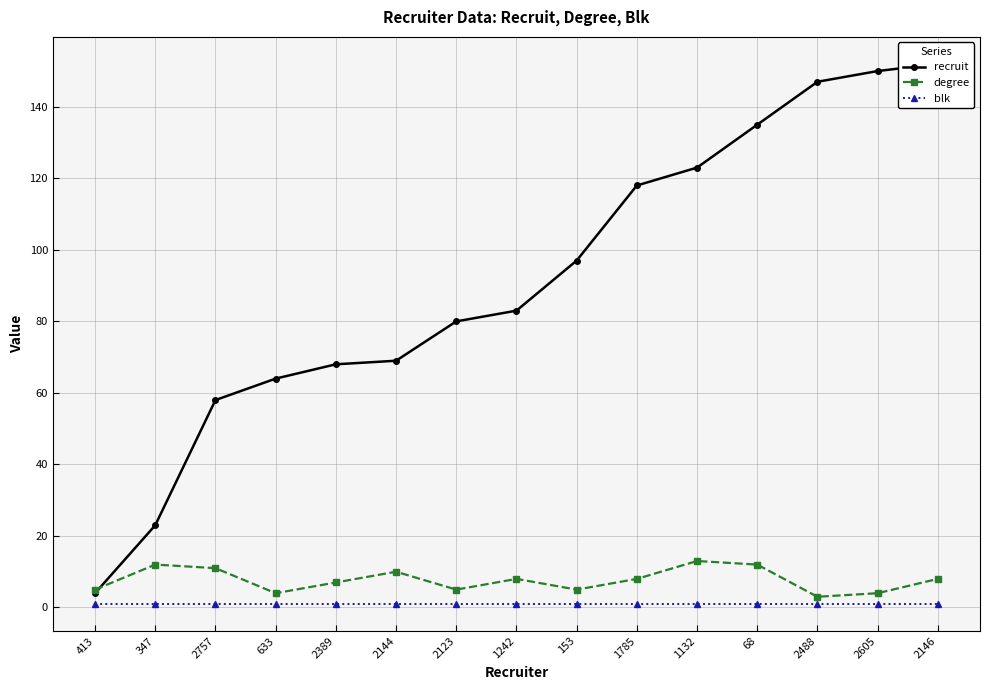

At which category is the sum across all series the highest?

2146